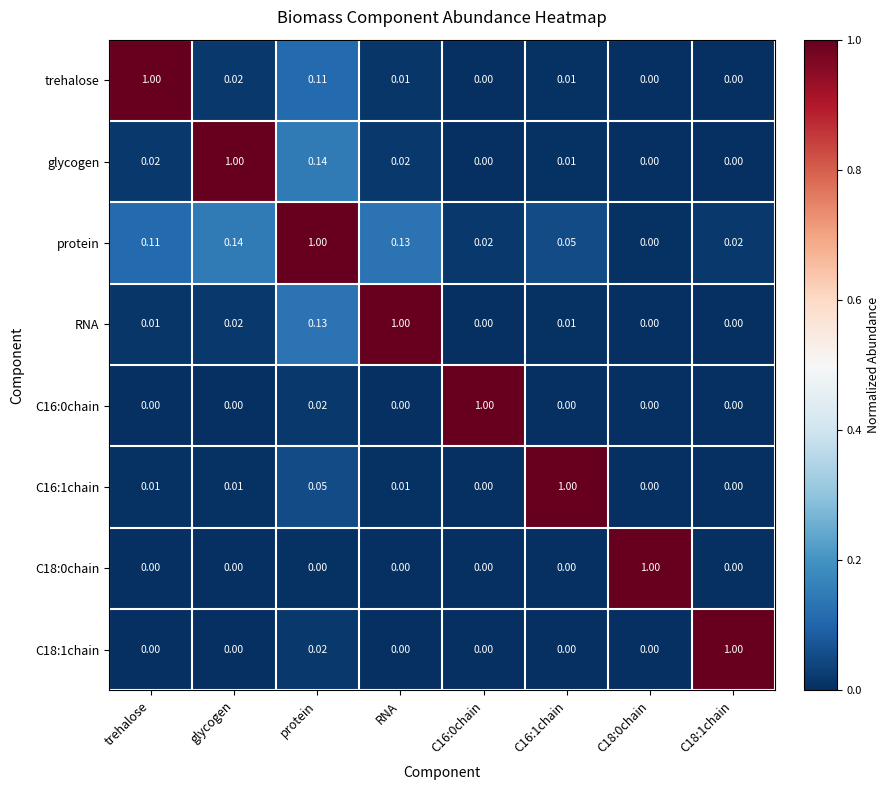

At which label does glycogen reach its peak?

glycogen